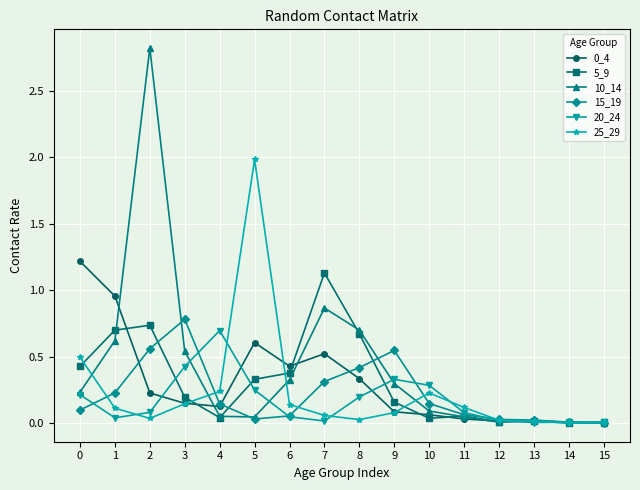

True or false: 25_29 has more than 1 interior local peaks.

True